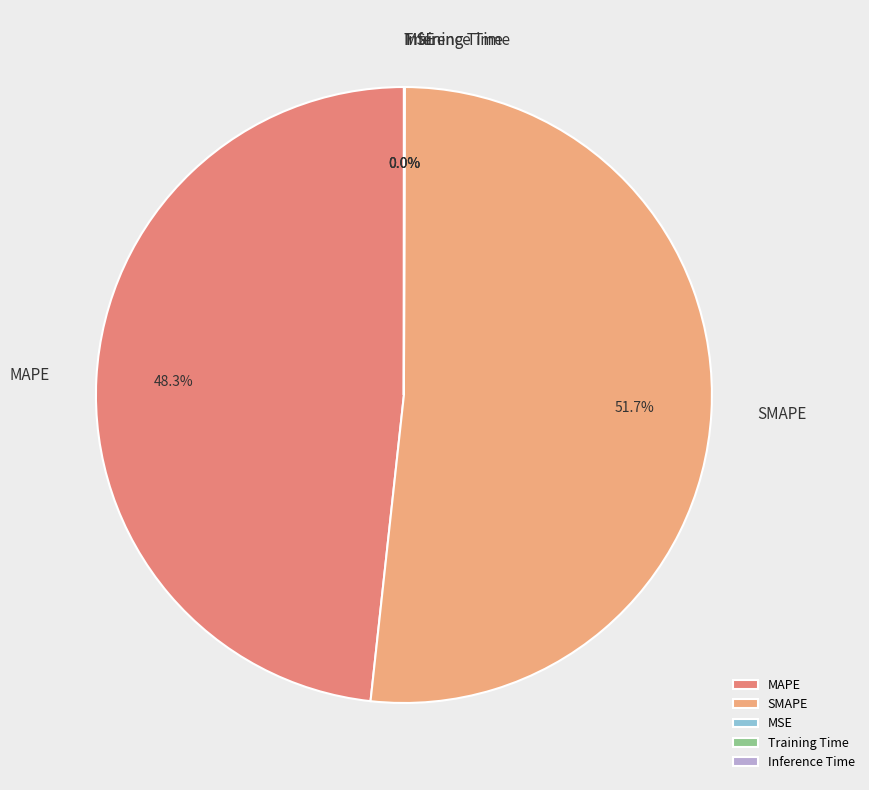

Combined, what portion of the pie is SMAPE and MAPE?

100.0%